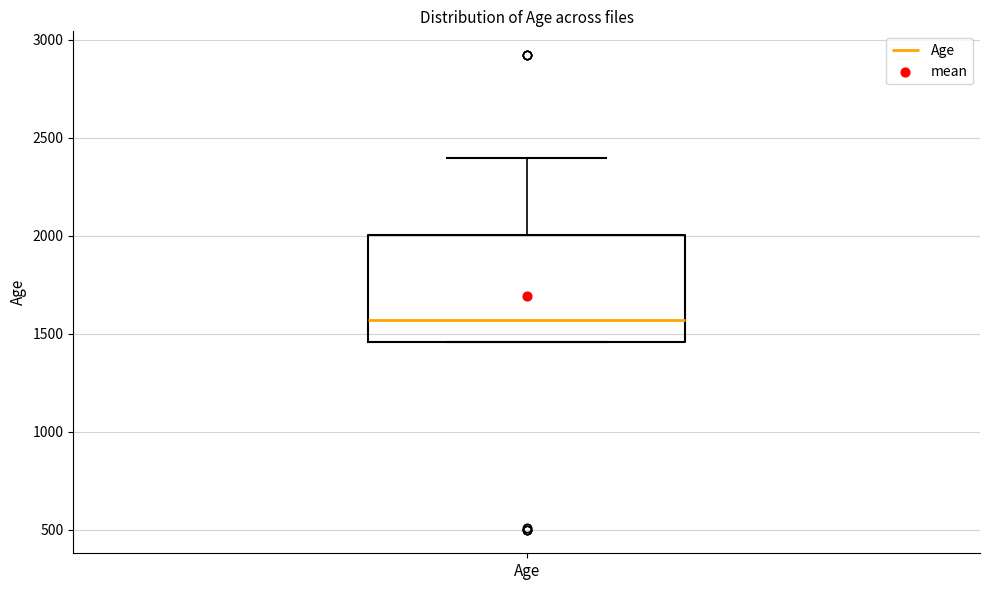

Where is the lower edge of the box for Age on the y-axis? The values are not printed on the chart, so give them approximately, as read against the axis.

1450